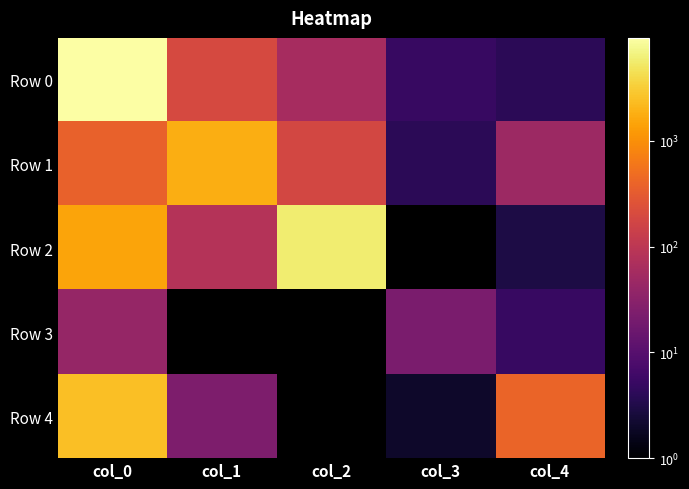

Reading right to left, transcribe all the data shown in this chart.

Row 0: col_4=4	col_3=5	col_2=61	col_1=192	col_0=9449
Row 1: col_4=48	col_3=4	col_2=183	col_1=1808	col_0=378
Row 2: col_4=3	col_3=0	col_2=5878	col_1=82	col_0=1495
Row 3: col_4=5	col_3=22	col_2=0	col_1=0	col_0=40
Row 4: col_4=402	col_3=2	col_2=0	col_1=24	col_0=2459